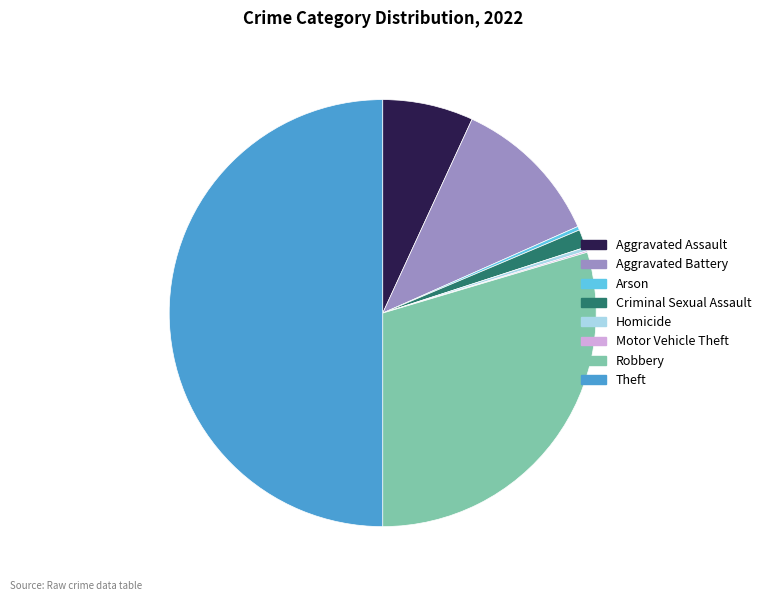

Does Homicide account for over 50% of the chart?

No